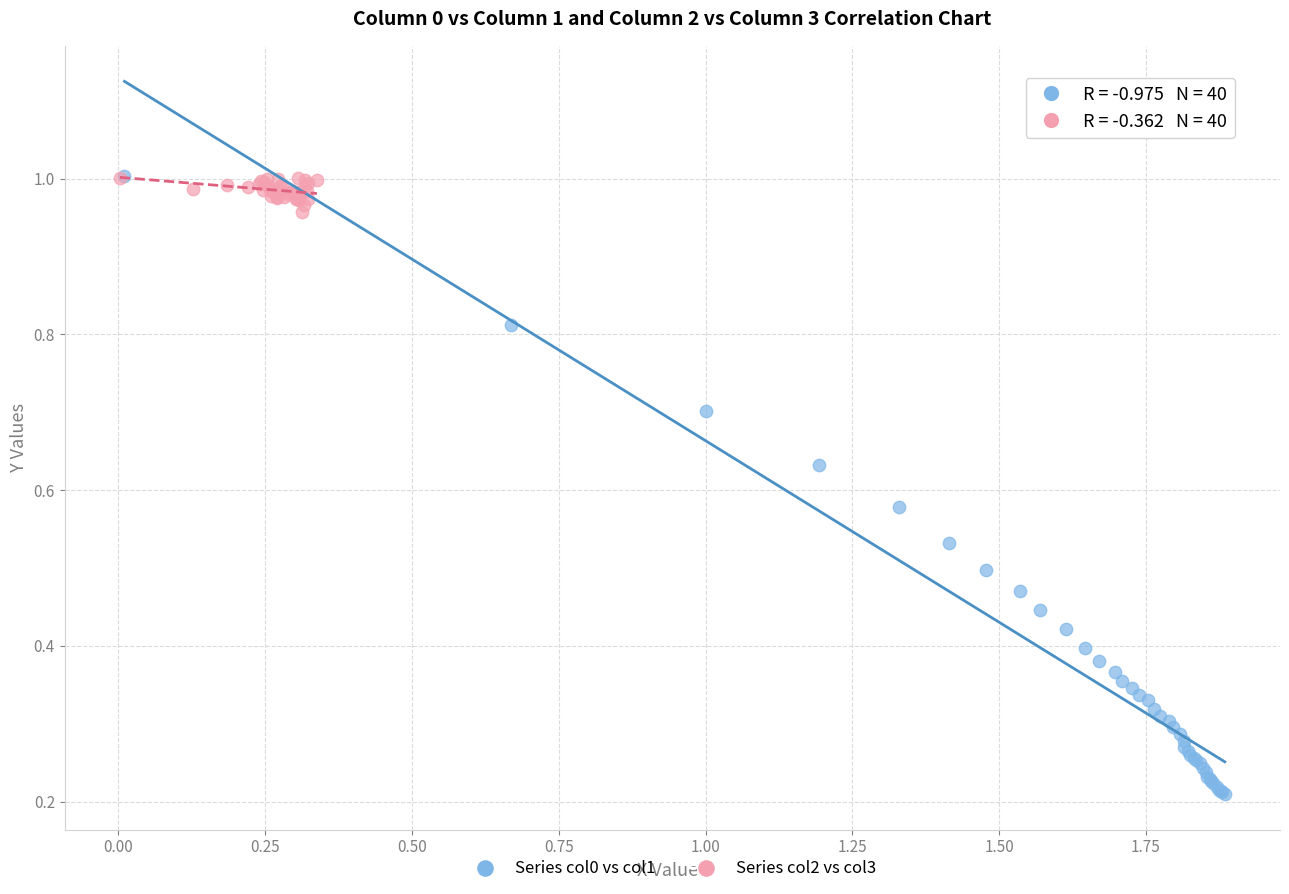

Which series contains the lowest Y value?

Series col0 vs col1